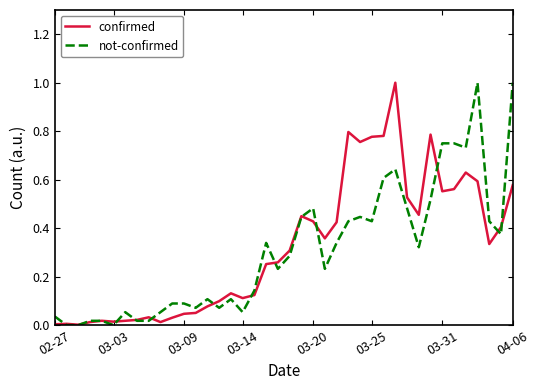

What is the difference between the second highest and second lowest values in the not-confirmed series?

1.0